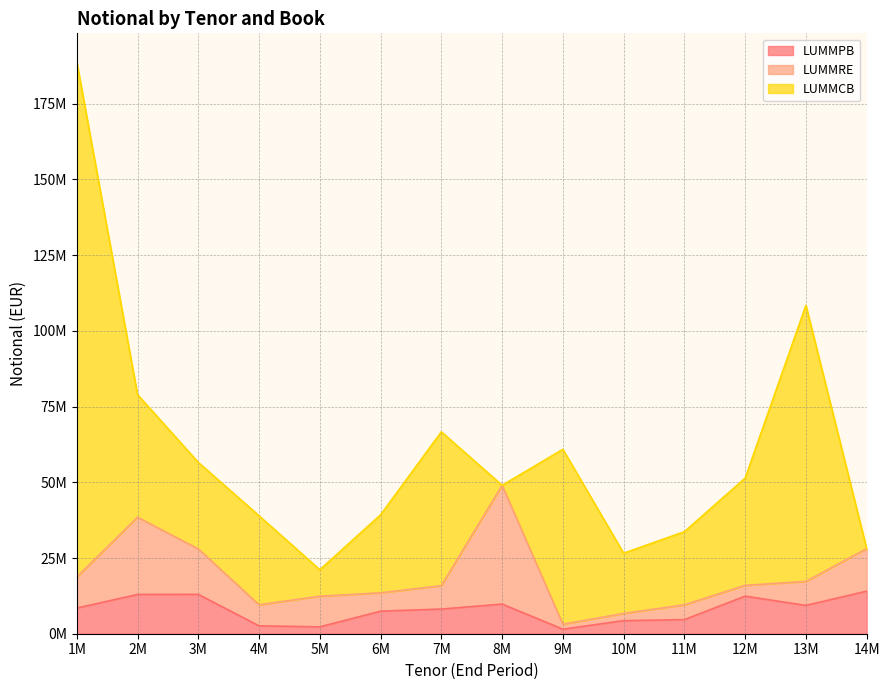

Which series changed the most between 7M and 12M?

LUMMCB